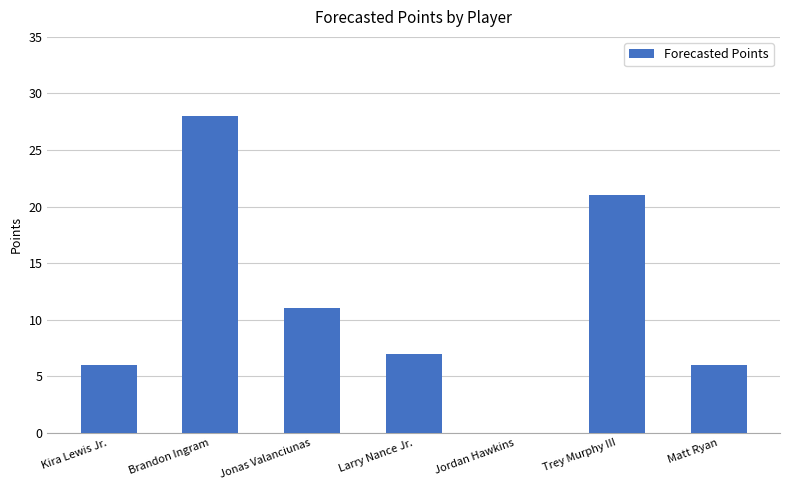

What is the change in value from Brandon Ingram to Jordan Hawkins?

-28